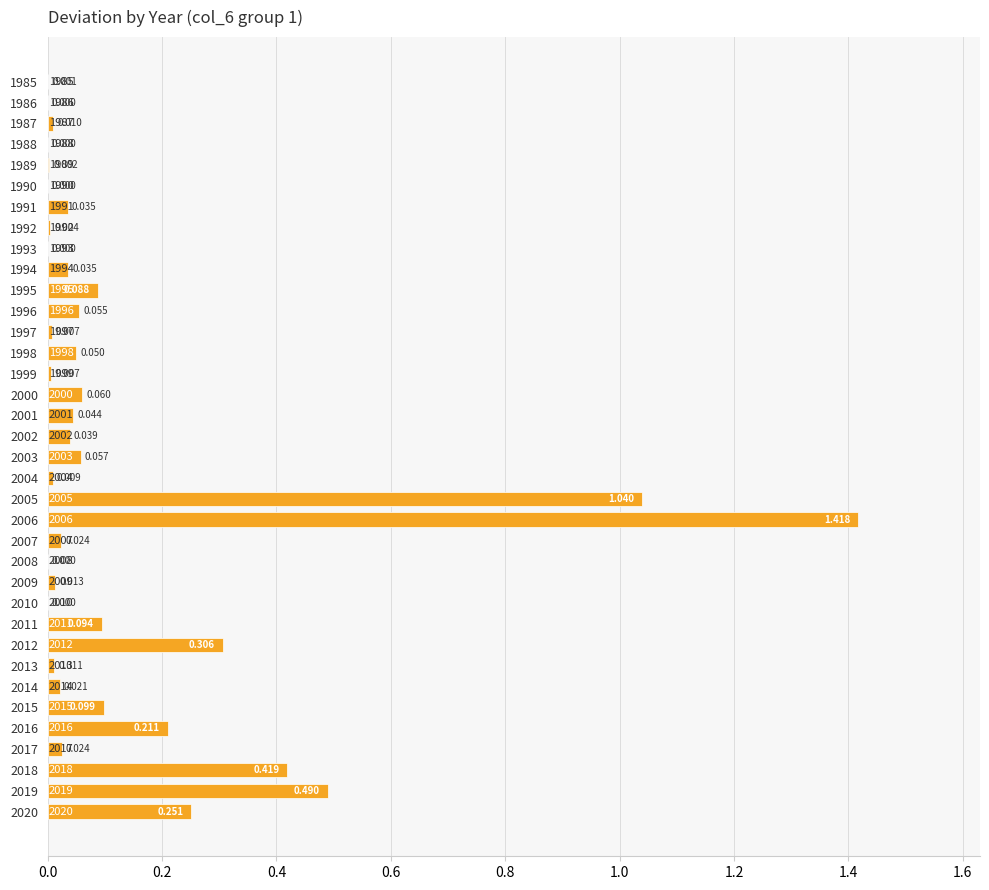

What is the average value?

0.1